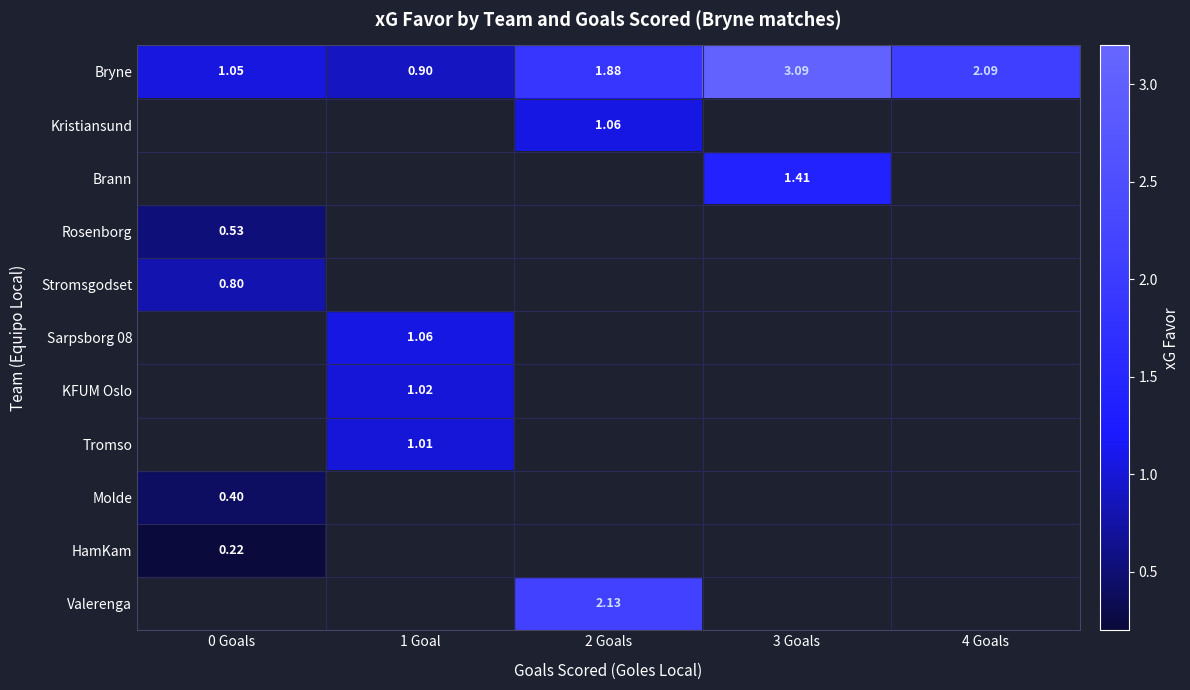

How many values in the Bryne series are below 1?

1